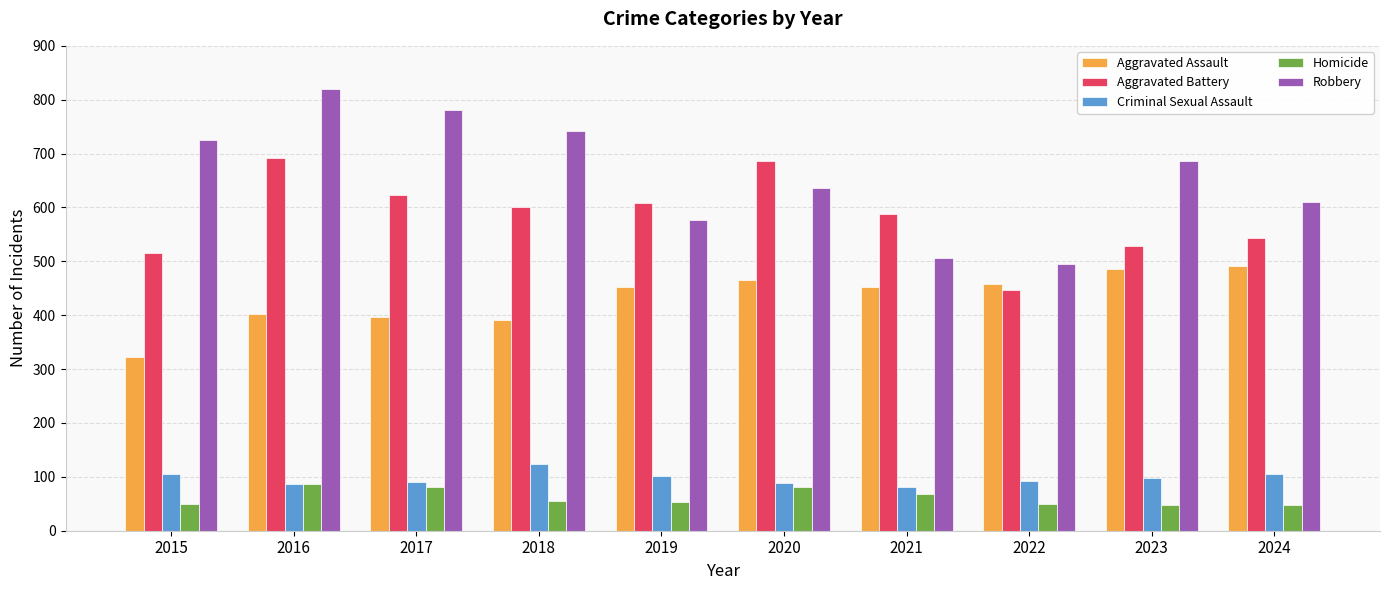

How many data points in Aggravated Battery are less than 600?

5